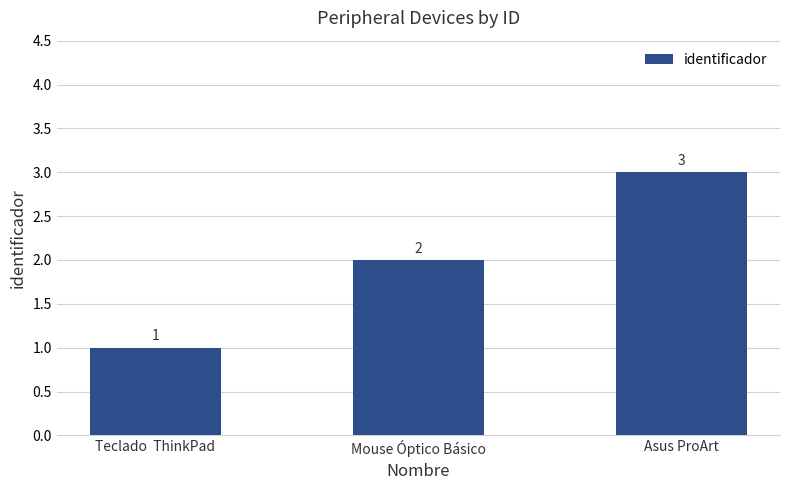

What is the approximate value at Mouse Óptico Básico?

2